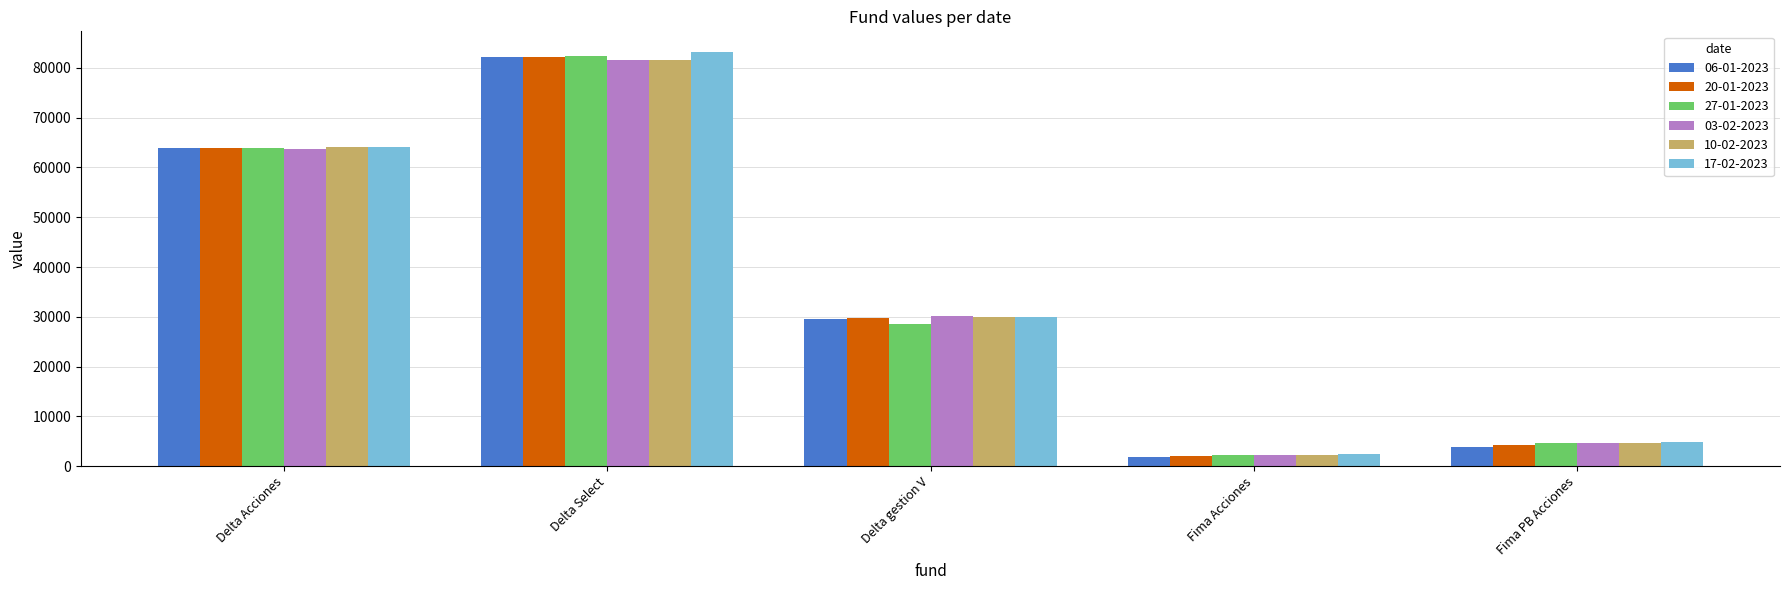

Which series changed the most between Delta Select and Delta gestion V?

27-01-2023